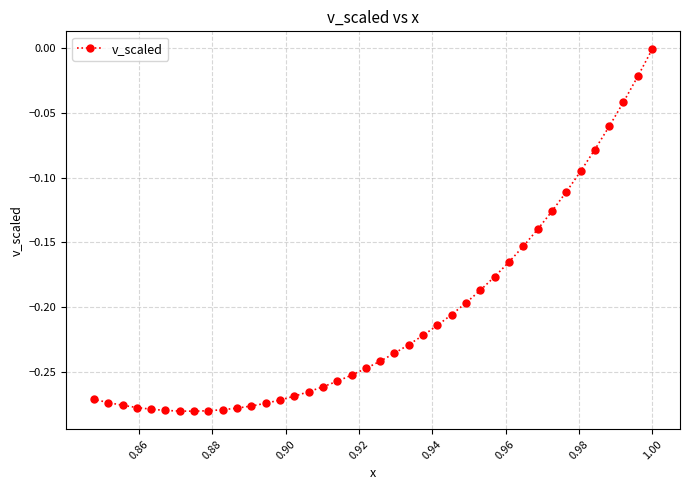

True or false: the data shows -0.0 at 1.00.

False